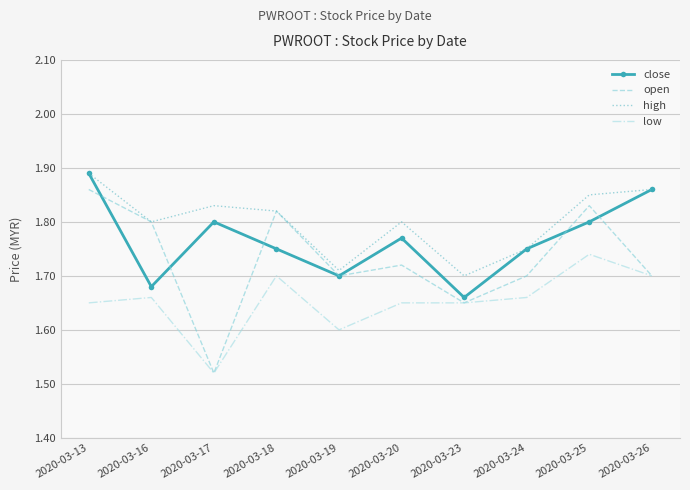

Where is the first local maximum for close?

2020-03-17